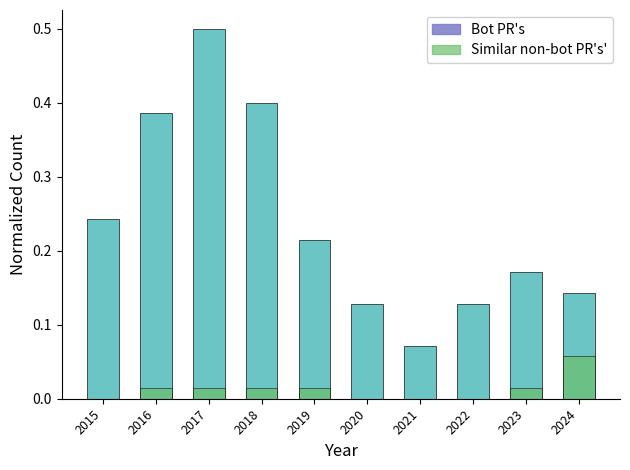

Is the value of Bot PR's at 2018 greater than the value of Similar non-bot PR's' at 2018?

Yes